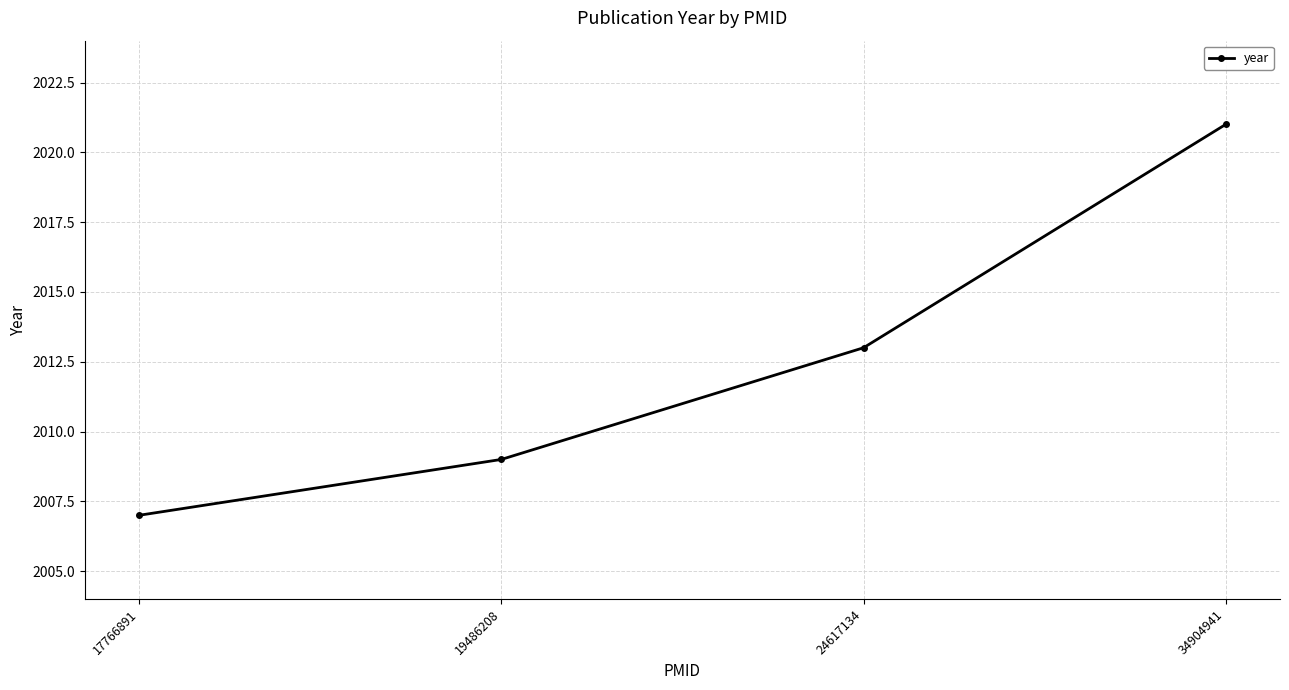

Rank the categories by value from highest to lowest.

34904941, 24617134, 19486208, 17766891